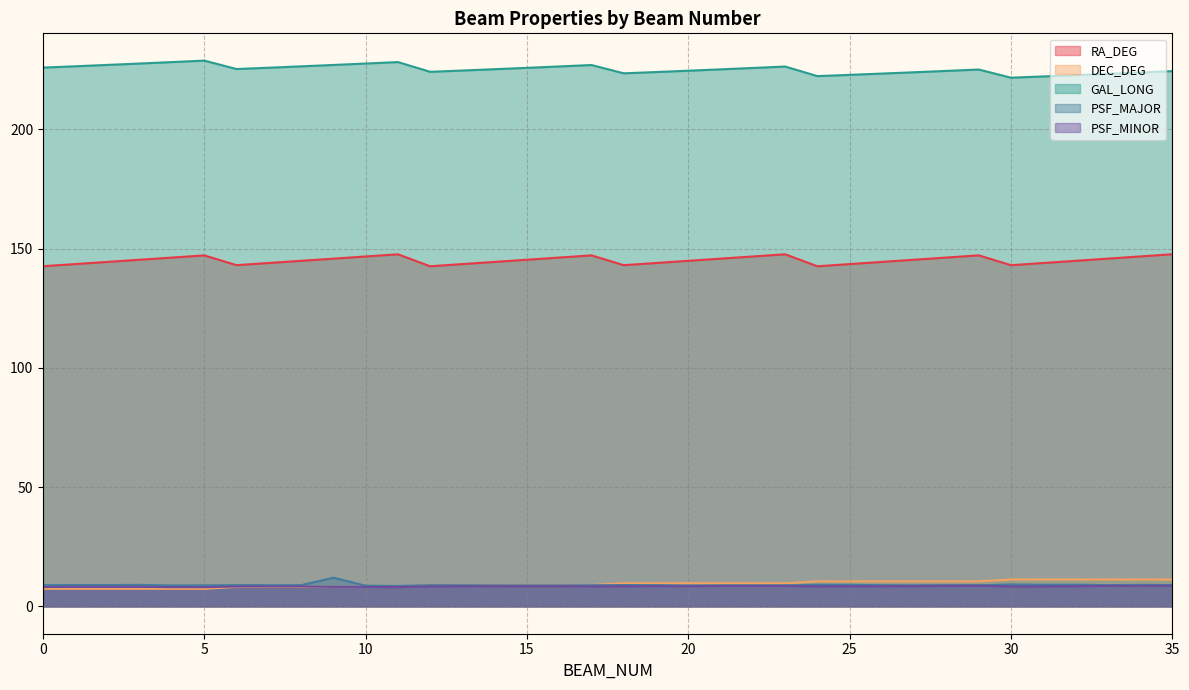

What is the total value across all series at 6?

393.7